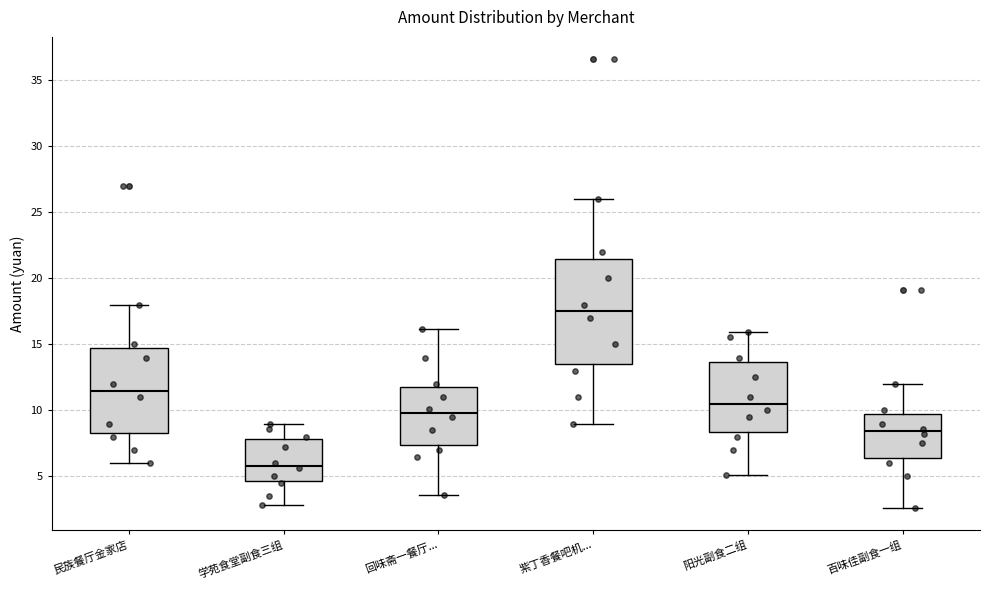

Reading left to right, read every box against the y-axis: the position of its median line, the range the box covers, and the ends of its whiskers. The values are not printed on the chart, so give them approximately, as read against the axis.

民族餐厅金家店: median 11.5, box 8.5 to 15.0, whiskers 6.0 to 18.0
学苑食堂副食三组: median 6.0, box 4.5 to 8.0, whiskers 3.0 to 9.0
回味斋一餐厅...: median 10.0, box 7.5 to 12.0, whiskers 3.5 to 16.0
紫丁香餐吧机...: median 17.5, box 13.5 to 21.5, whiskers 9.0 to 26.0
阳光副食二组: median 10.5, box 8.5 to 13.5, whiskers 5.0 to 16.0
百味佳副食一组: median 8.5, box 6.5 to 10.0, whiskers 2.5 to 12.0